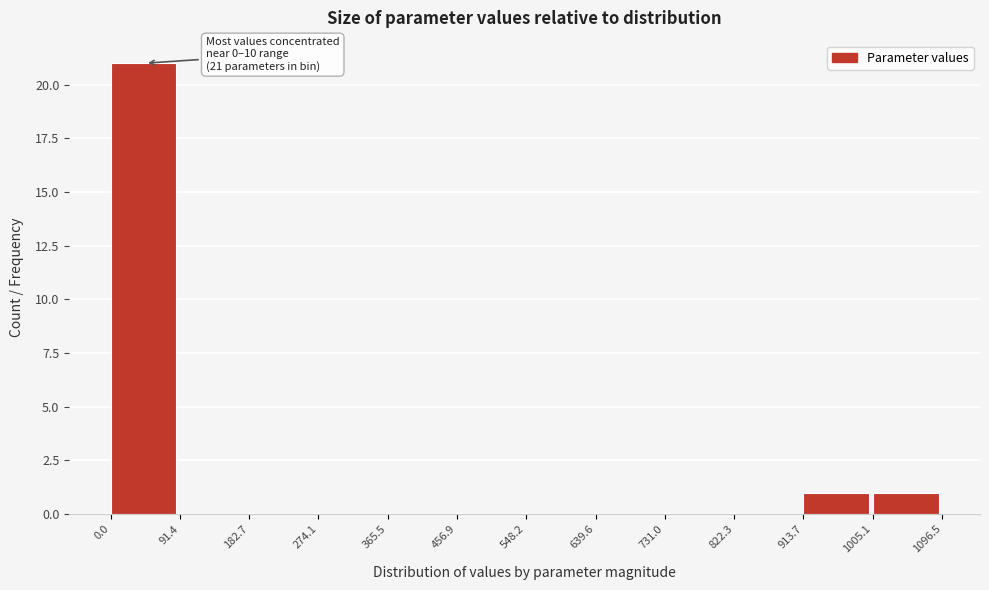

Over which range of the x-axis is the bar tallest?

0.0 to 91.4